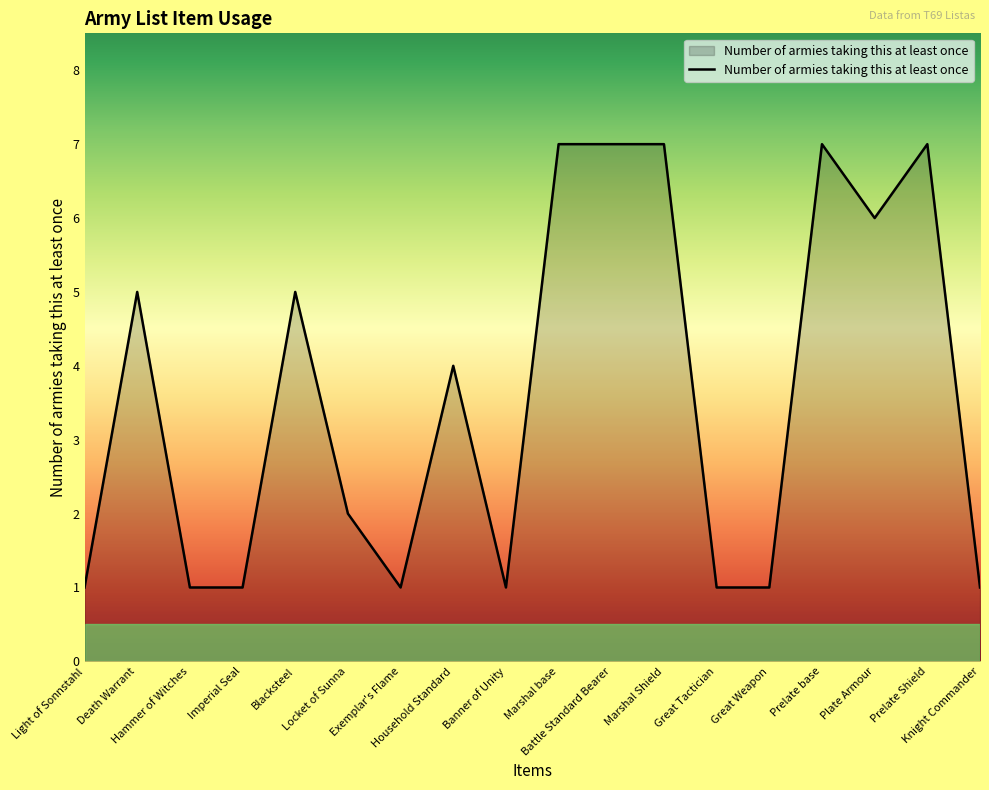

Where is the first local maximum?

Death Warrant